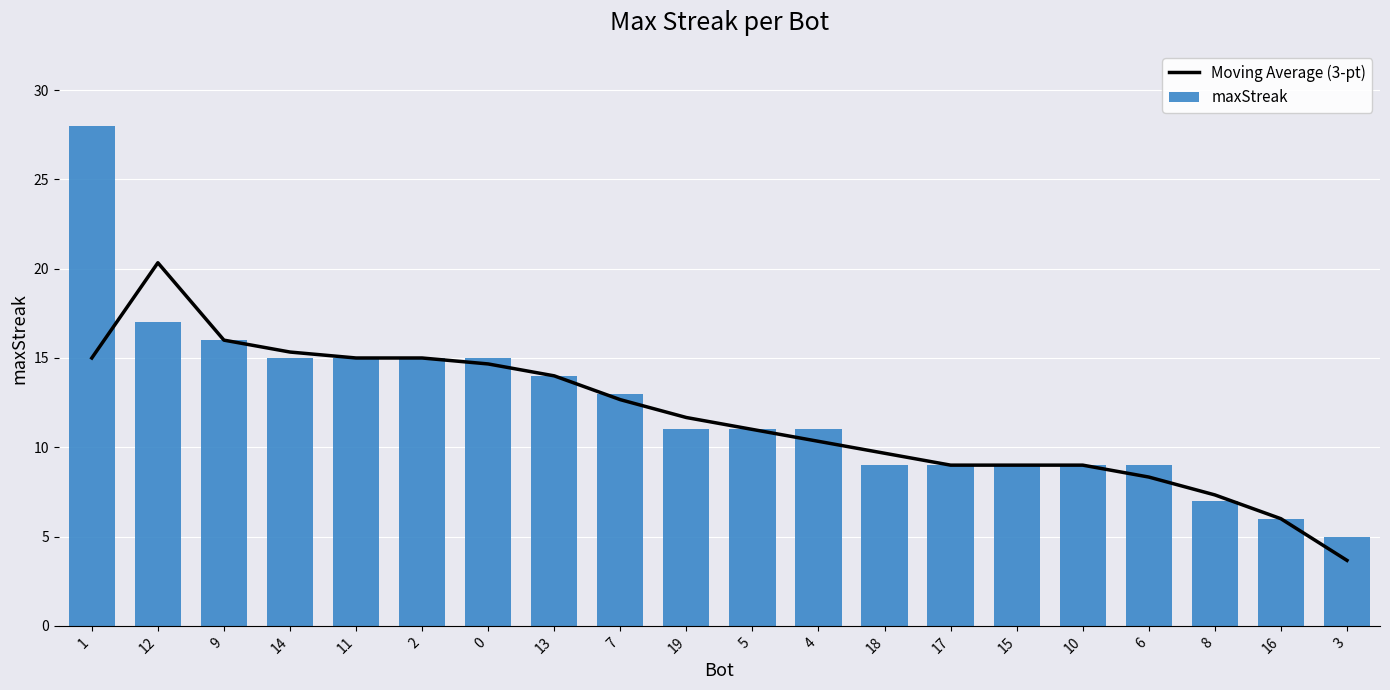

The maxStreak series shows 9.0 at 18. True or false?

True